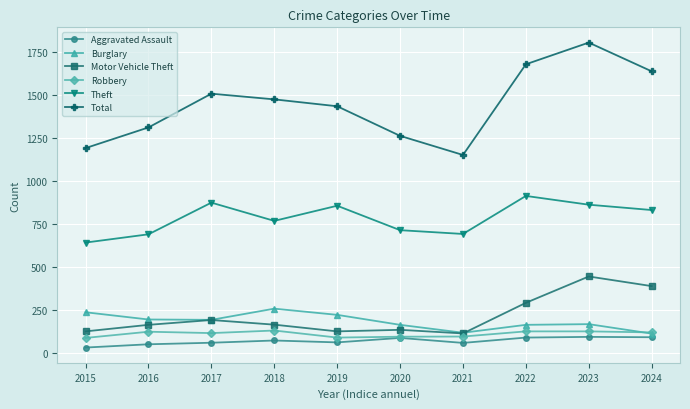

What is the sum of the Motor Vehicle Theft values at 2017 and 2021?

304